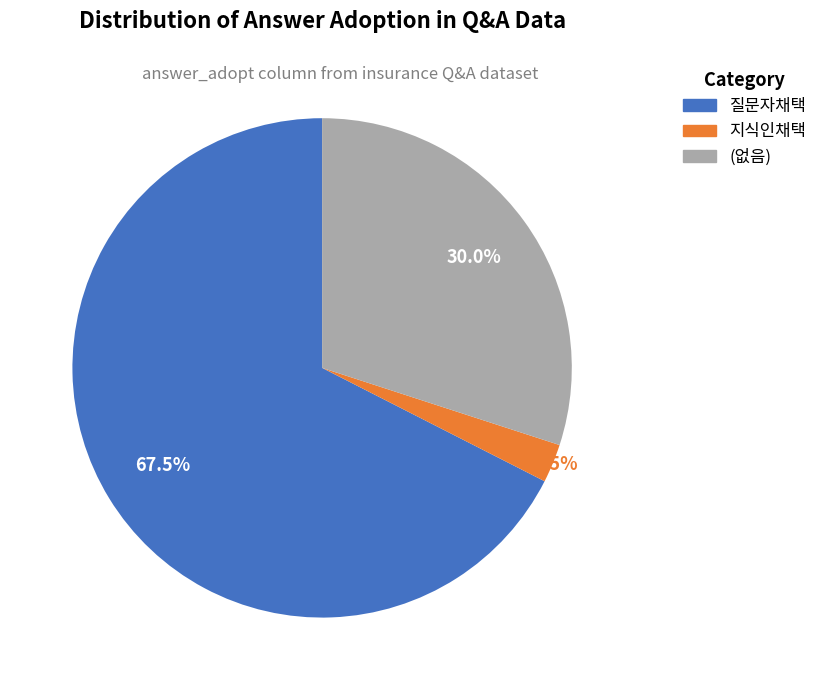

Which slice is the largest?

질문자채택